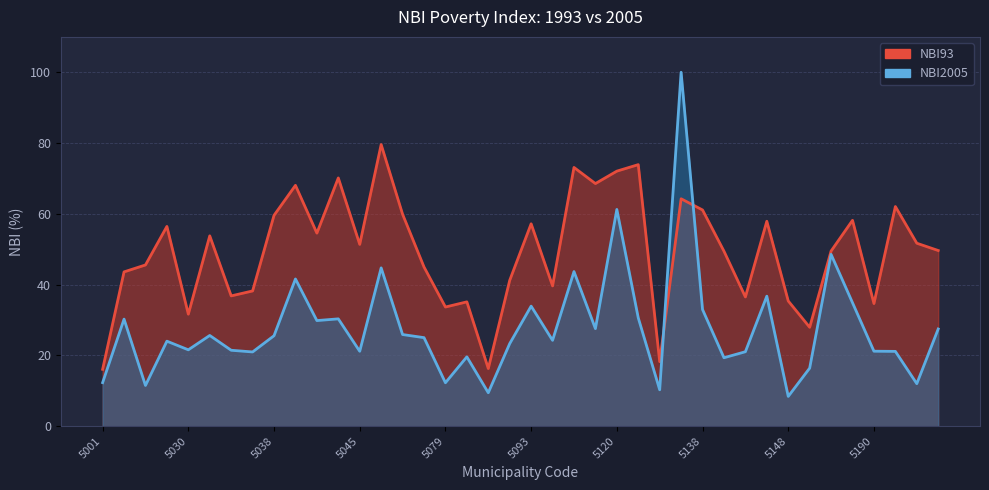

Which series has the largest range (max minus min)?

NBI2005